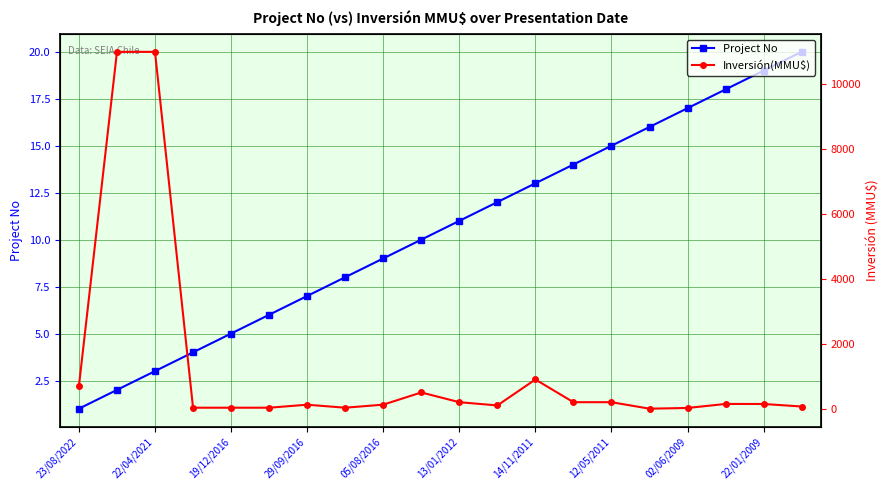

Reading left to right, what are all the values shown in this chart?

Project No: 1	2	3	4	5	6	7	8	9	10	11	12	13	14	15	16	17	18	19	20
Inversión(MMU$): 700	11000	11000	30	30	30	122	30	124	500	200	100	900	200	200	0	22	146	145	67